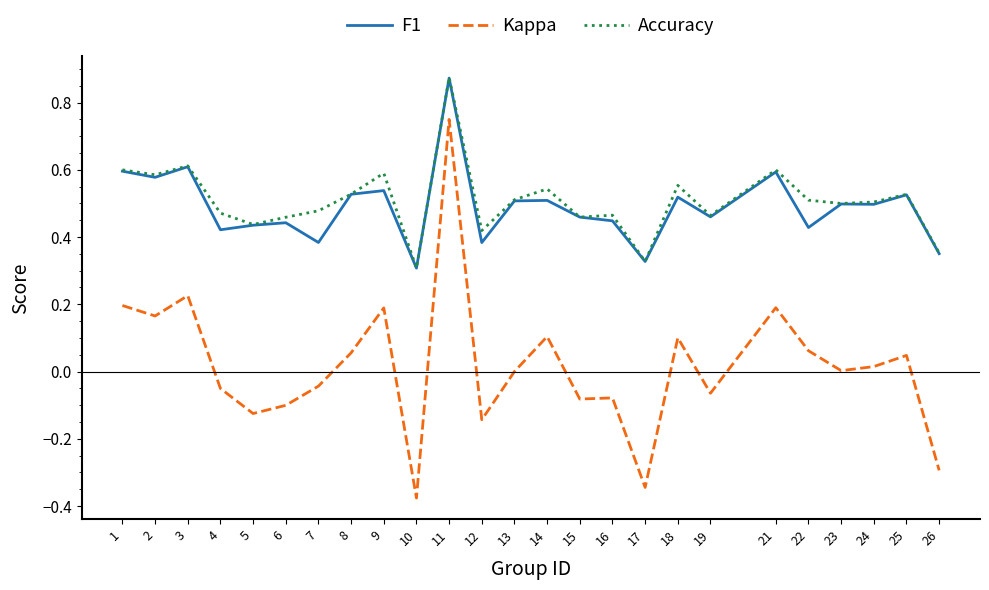

The F1 series shows 0.3 at 10. True or false?

True